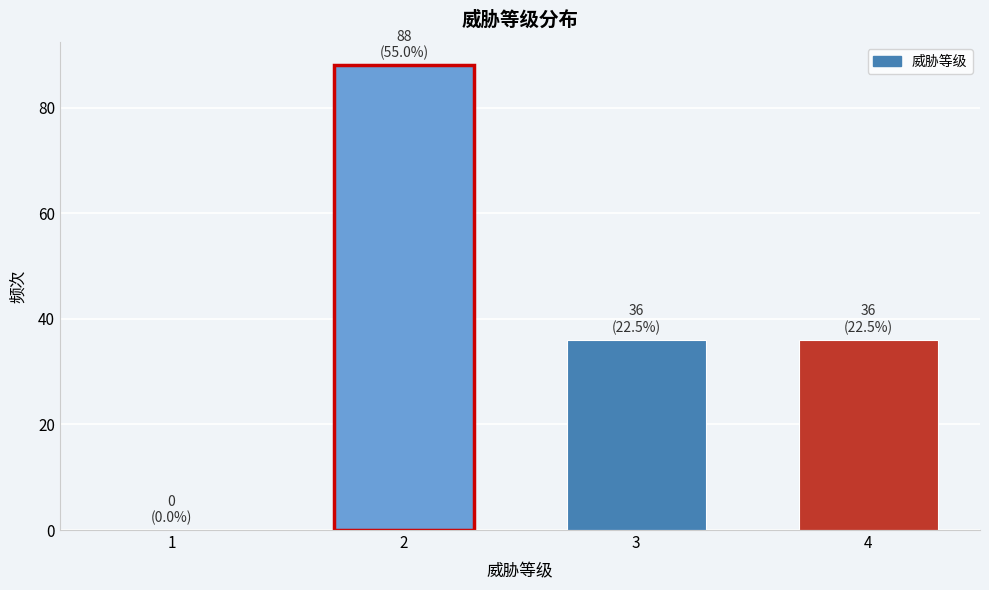

Reading right to left, what are all the values shown in this chart?

4=36	3=36	2=88	1=0